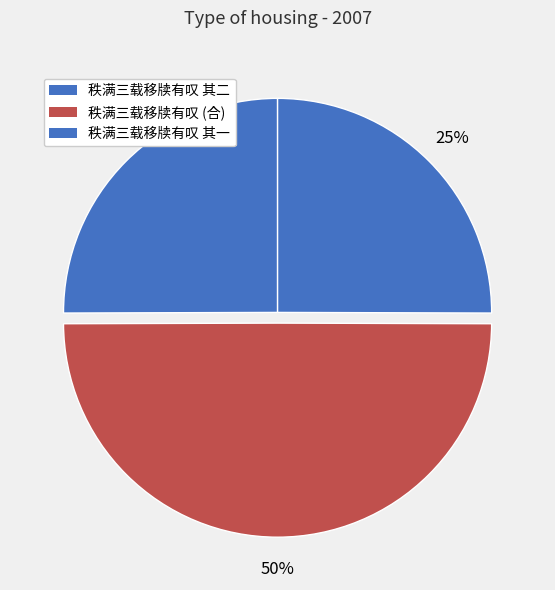

How many slices are in this pie chart?

3